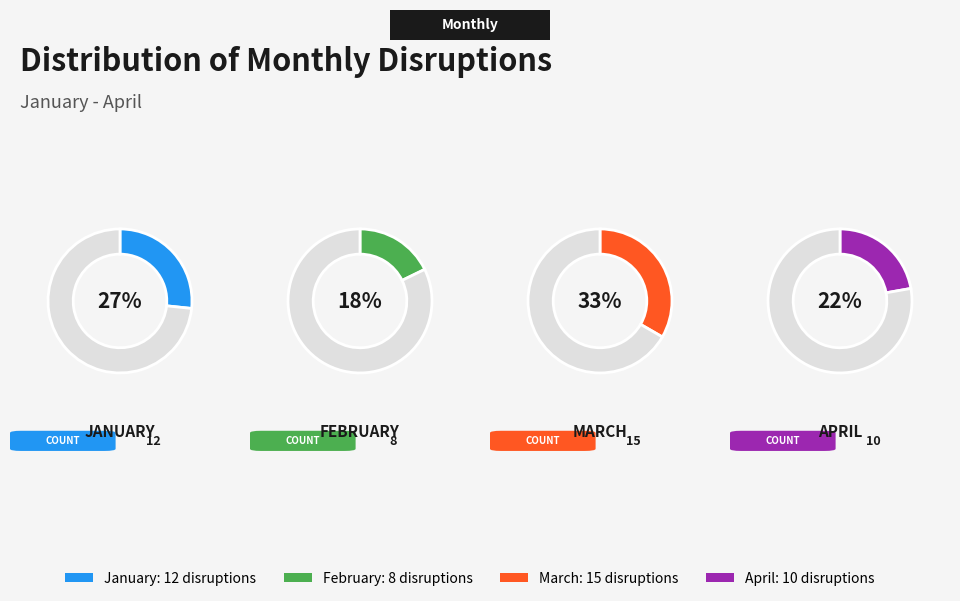

To the nearest percent, what is the difference between the February and March slice percentages?

16%